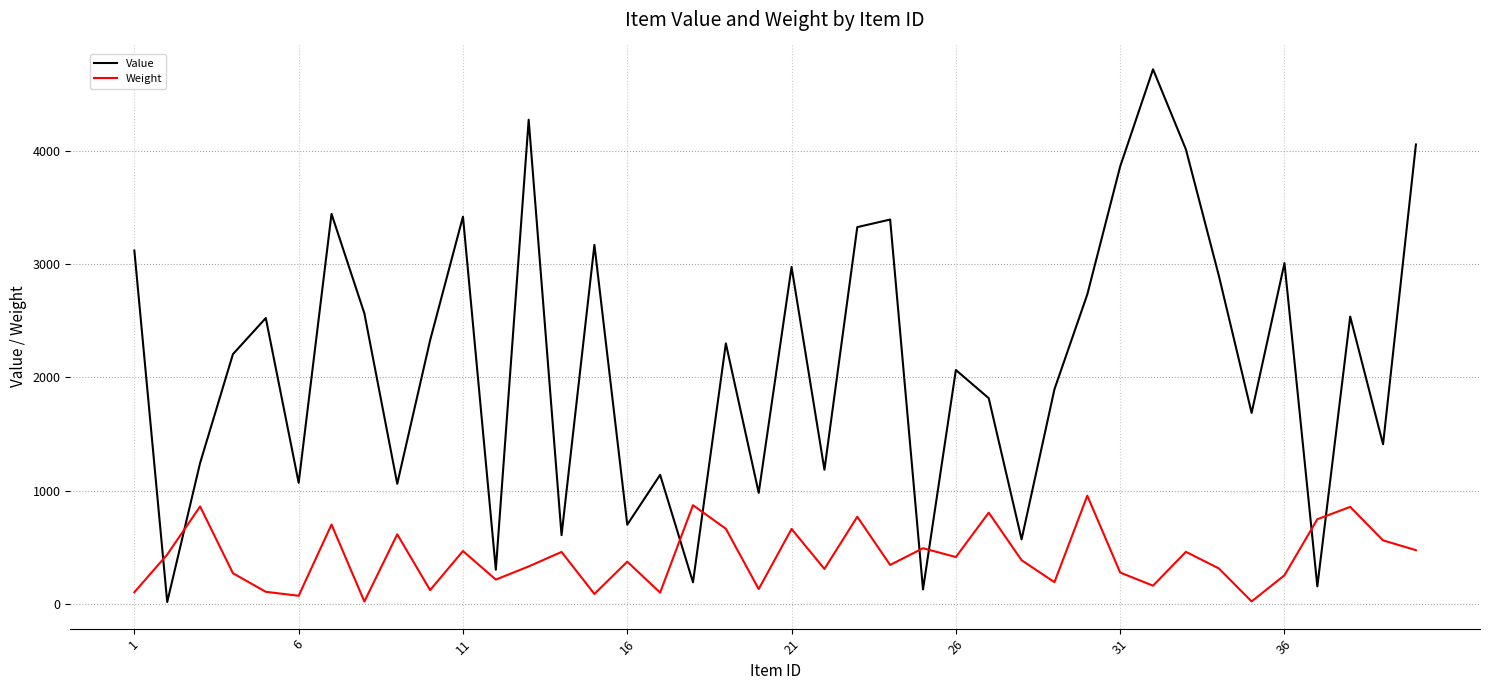

What is the highest value of the Weight series?

956